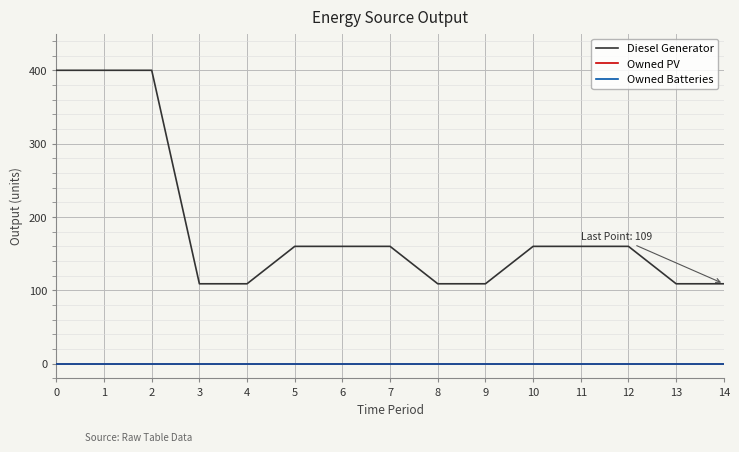

Between 1 and 12, which series saw the biggest shift?

Diesel Generator